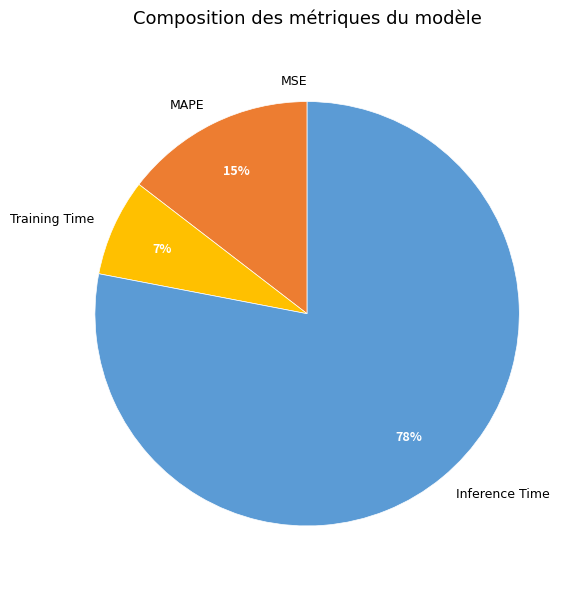

Which slice is the largest?

Inference Time